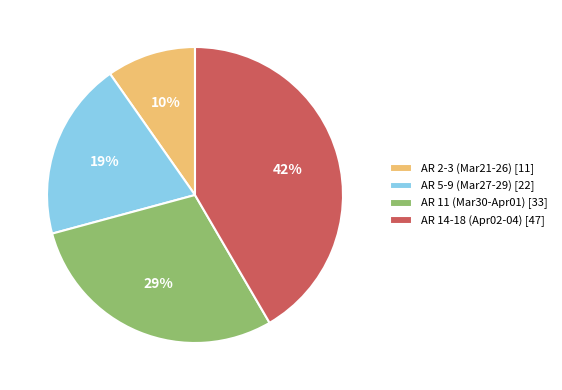

To the nearest percent, what is the average slice percentage?

25%